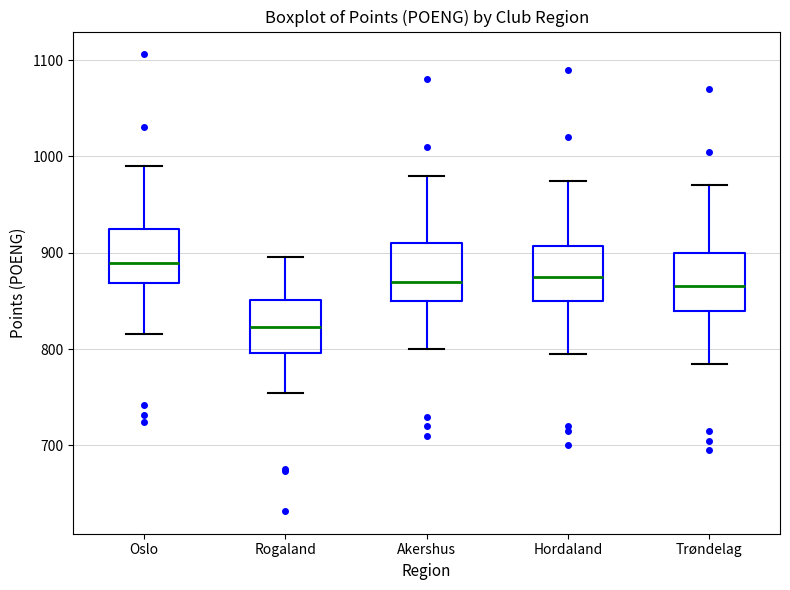

Which box has the lowest median line?

Rogaland